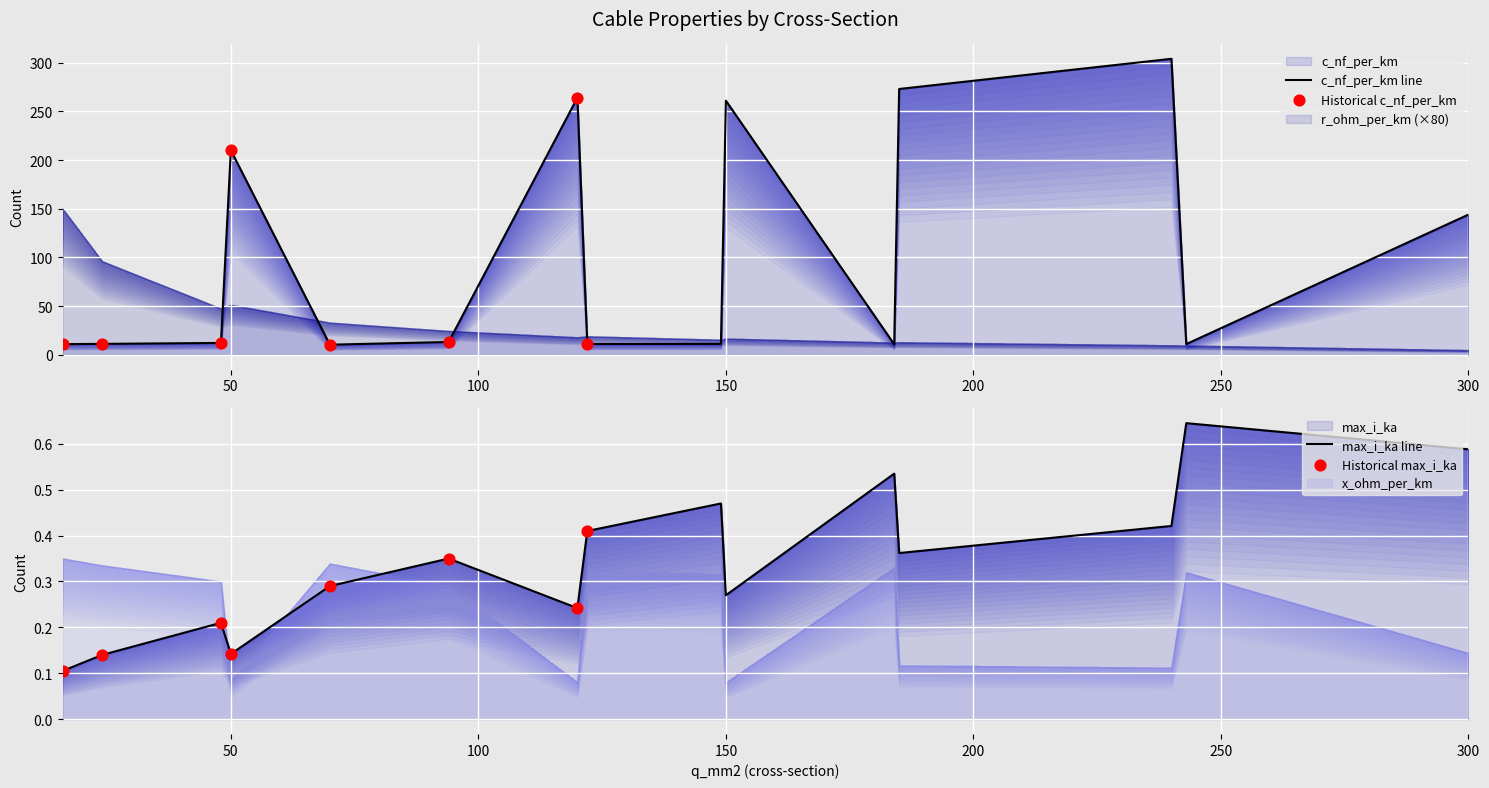

At how many categories does at least one series exceed 291?

1